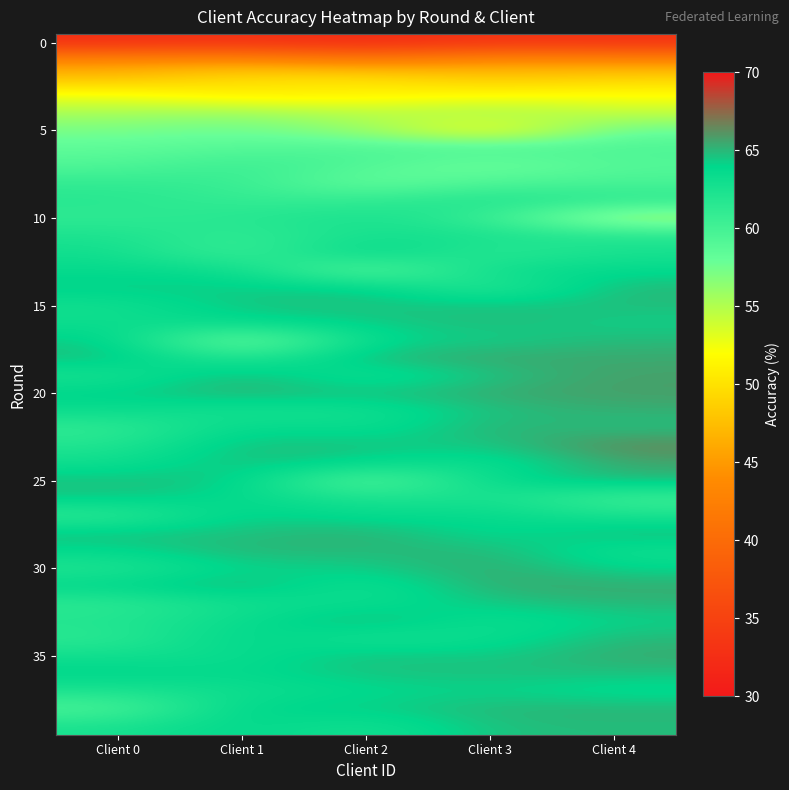

What is the total value across all series at Client 1?

2439.7